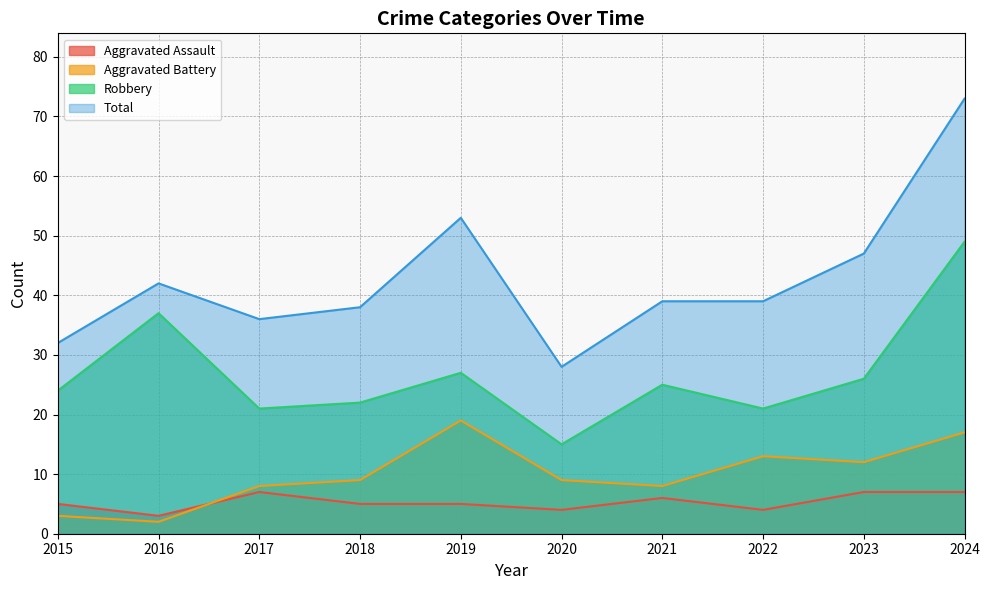

The value of Aggravated Battery at 2022 is 13. True or false?

True